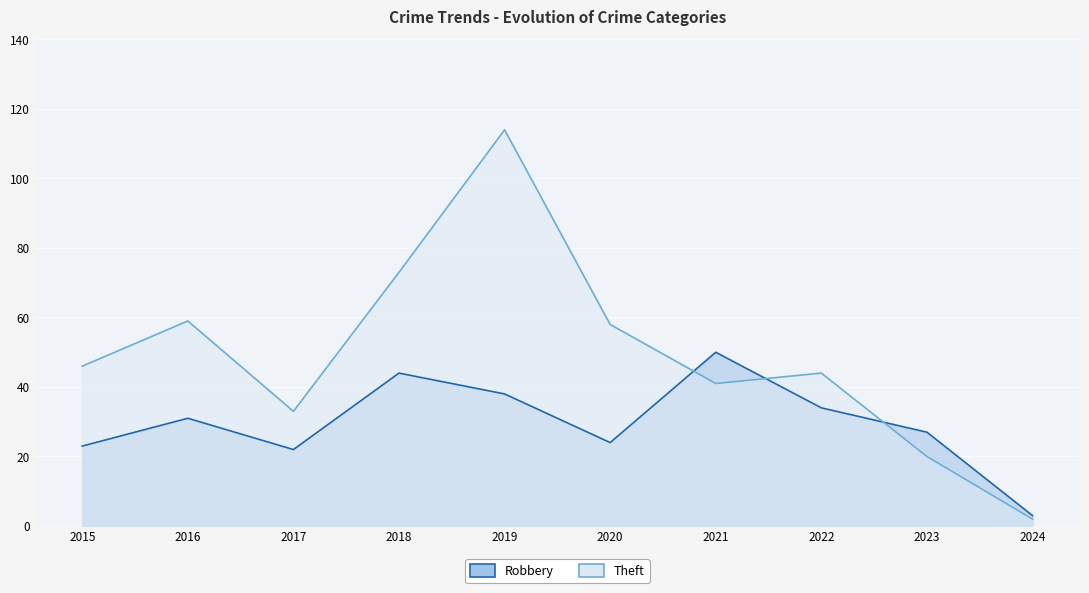

Rank the series by their maximum value, from lowest to highest.

Robbery, Theft